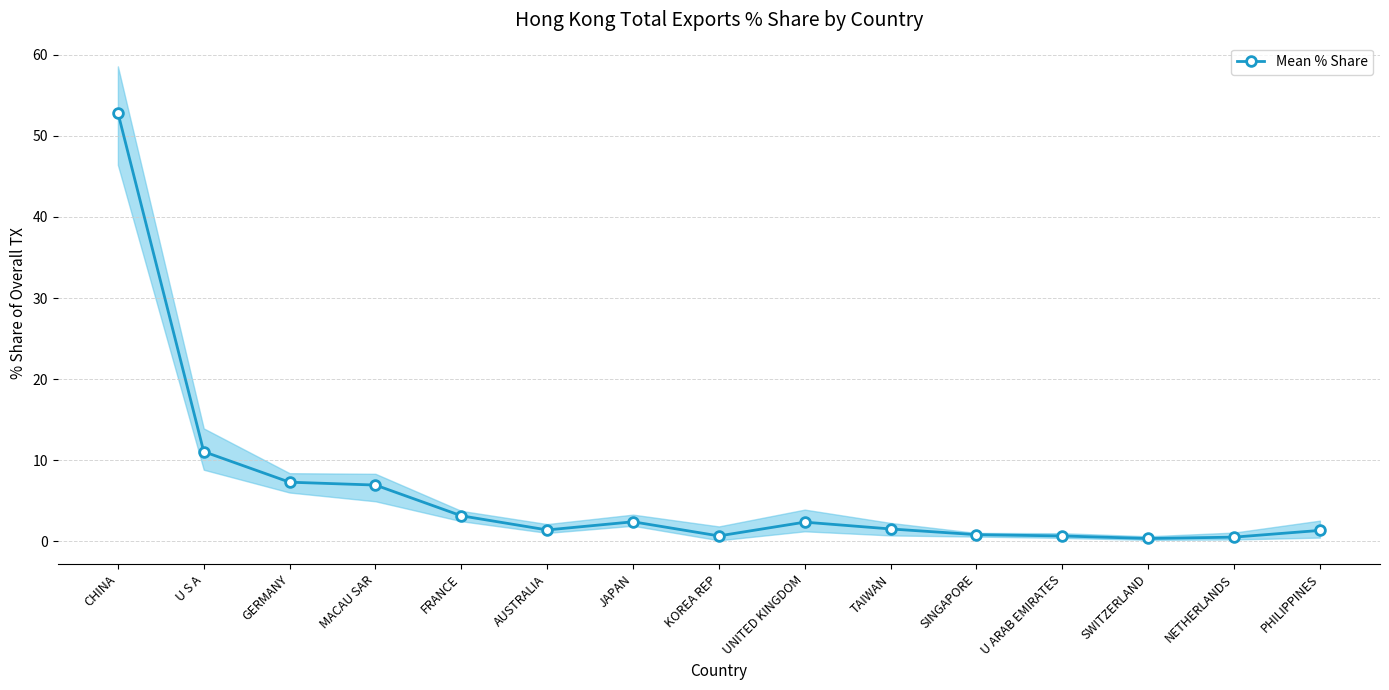

True or false: the data has more than 2 interior local peaks.

False